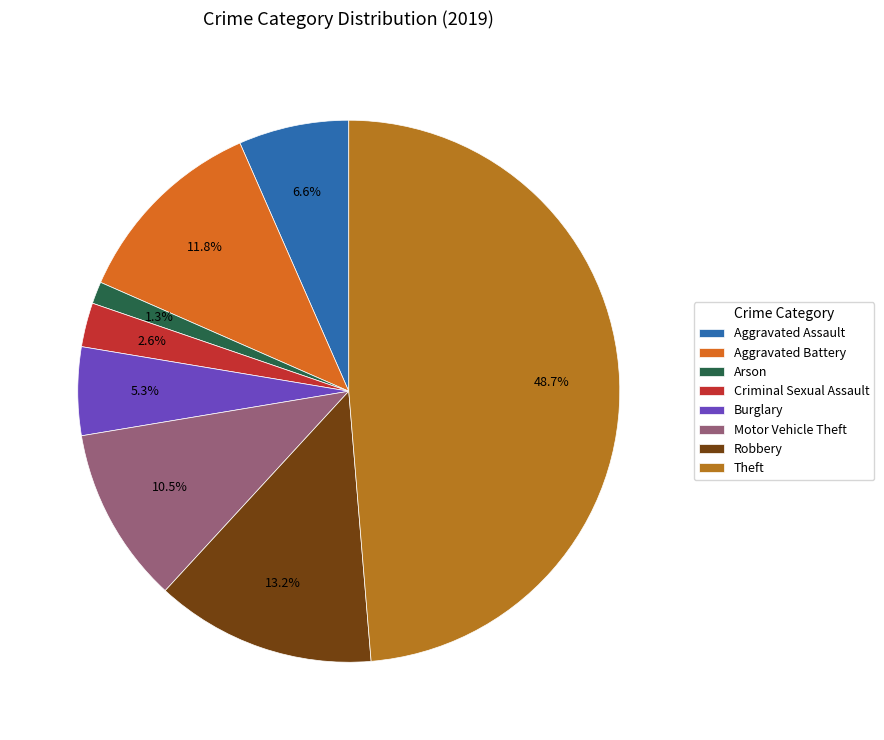

What percentage is the Aggravated Assault slice, to the nearest percent?

7%